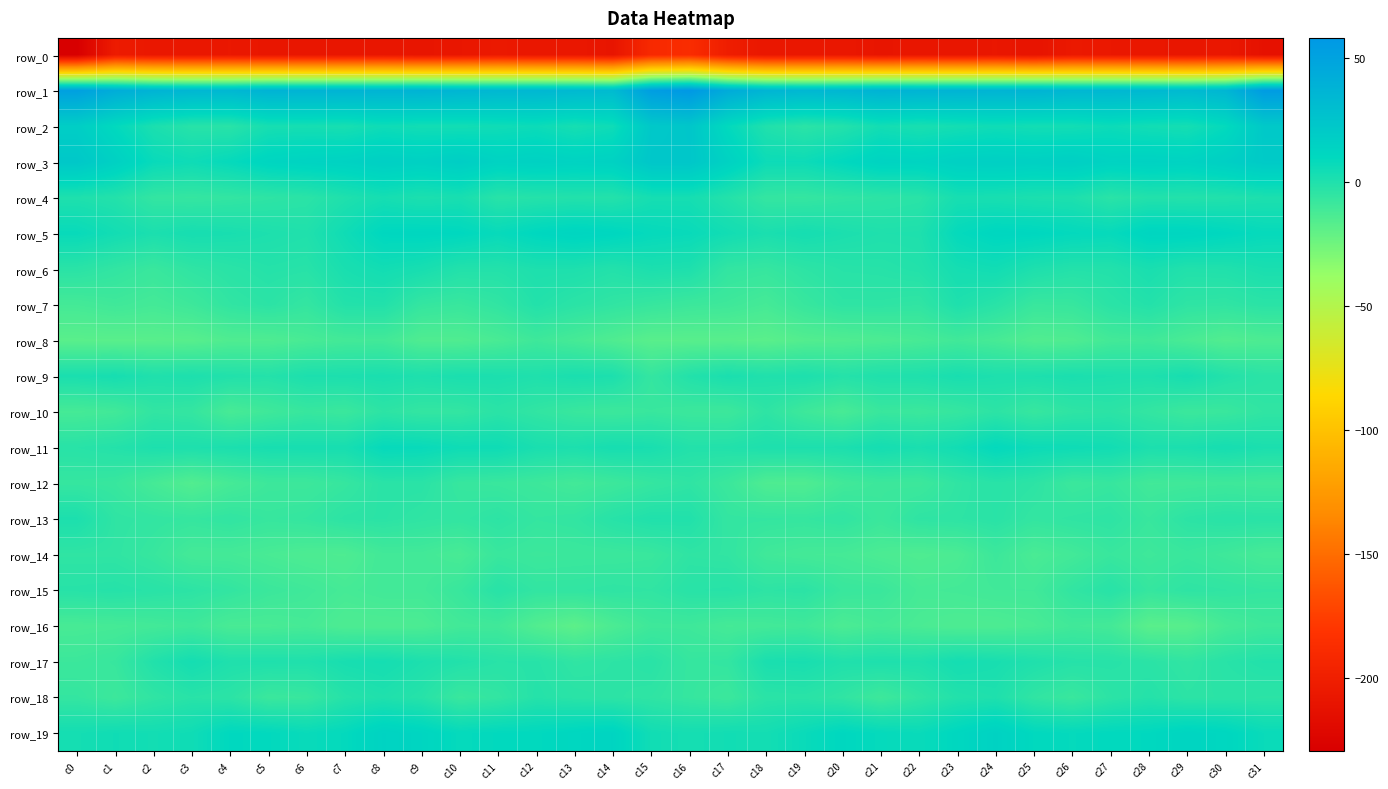

At which category is the sum across all series the highest?

c16